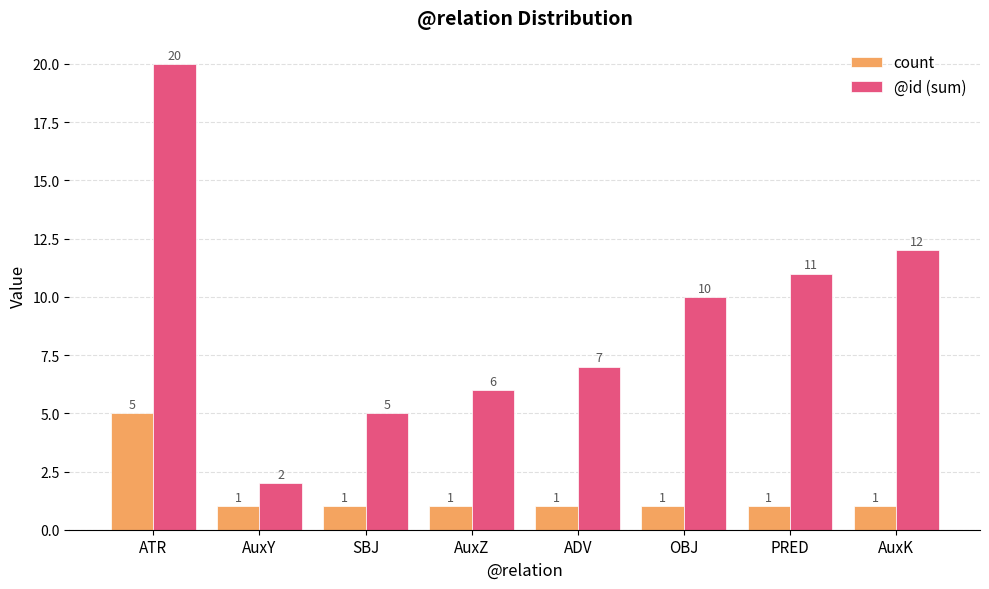

What is the minimum value for @id (sum)?

2